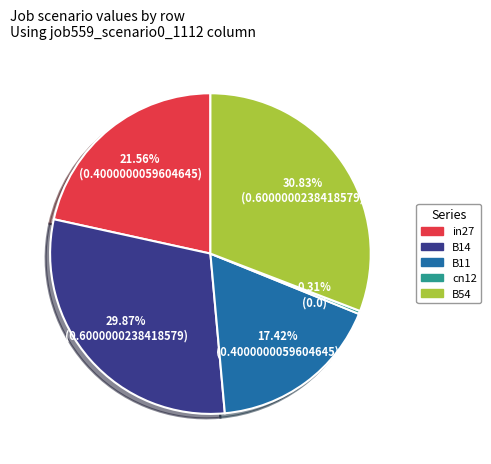

Count the number of slices in the pie.

5